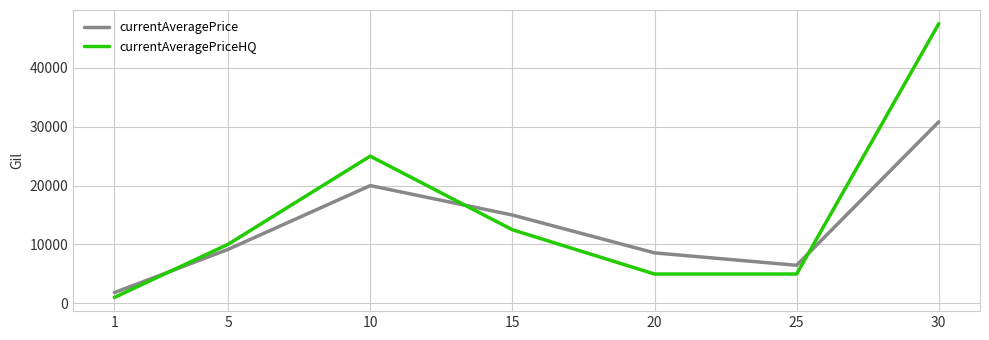

At how many categories does at least one series exceed 44281?

1